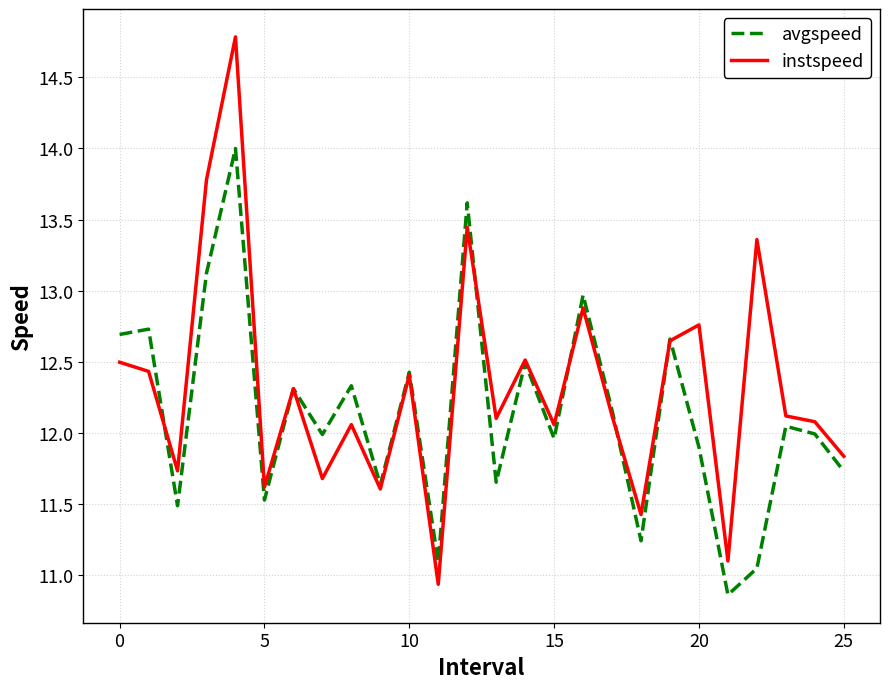

True or false: instspeed and avgspeed intersect in this chart.

True